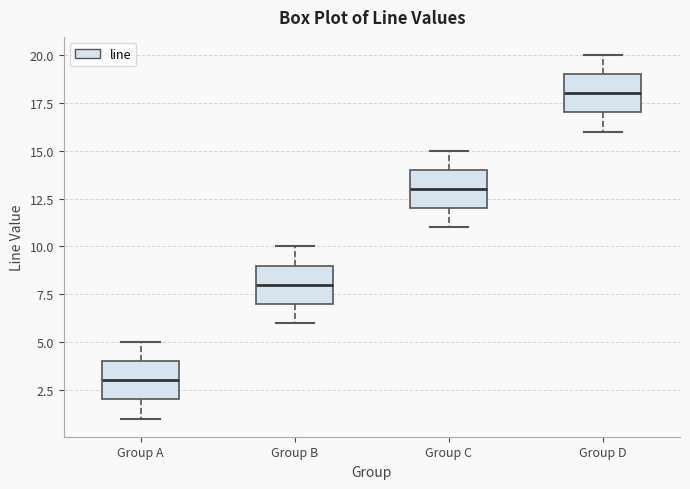

Which box's median line is the lowest?

Group A